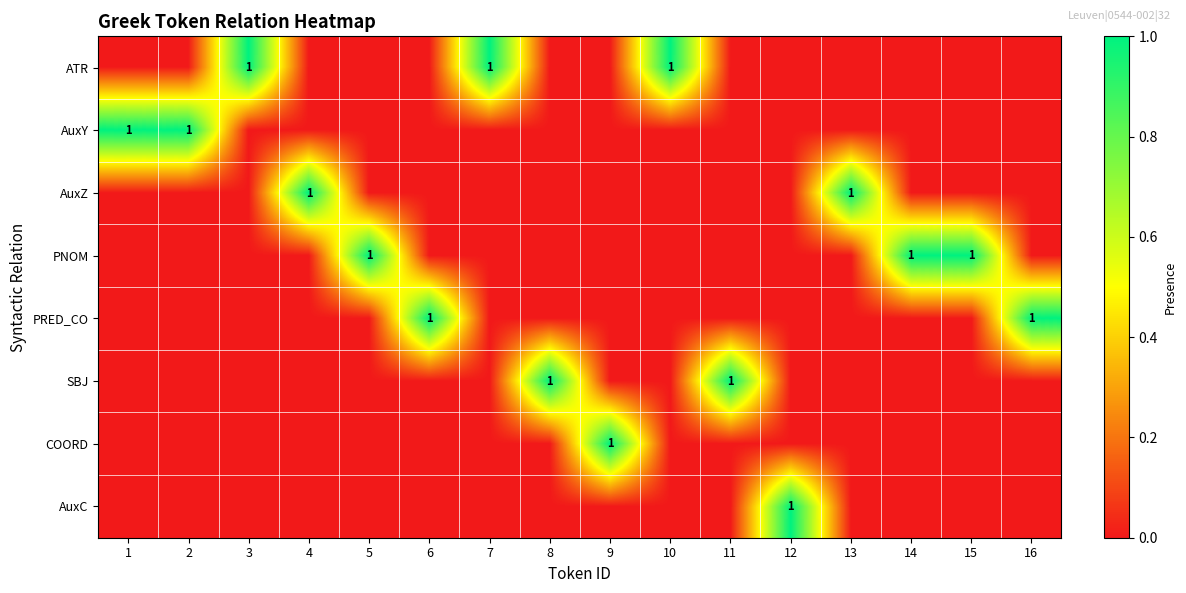

The value of COORD at 12 is 0. True or false?

False